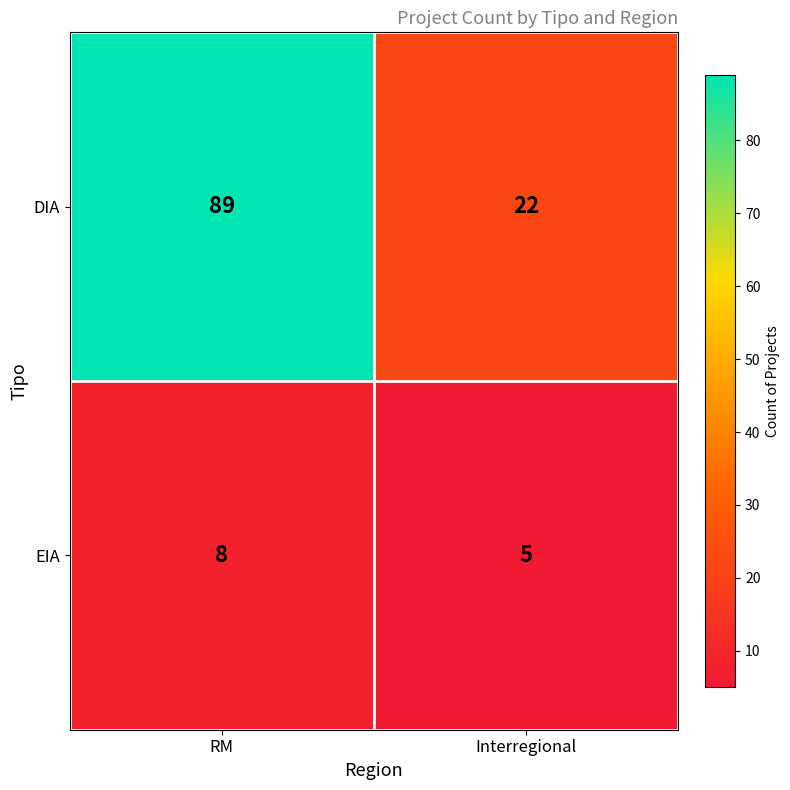

What value does the EIA series have at RM?

8